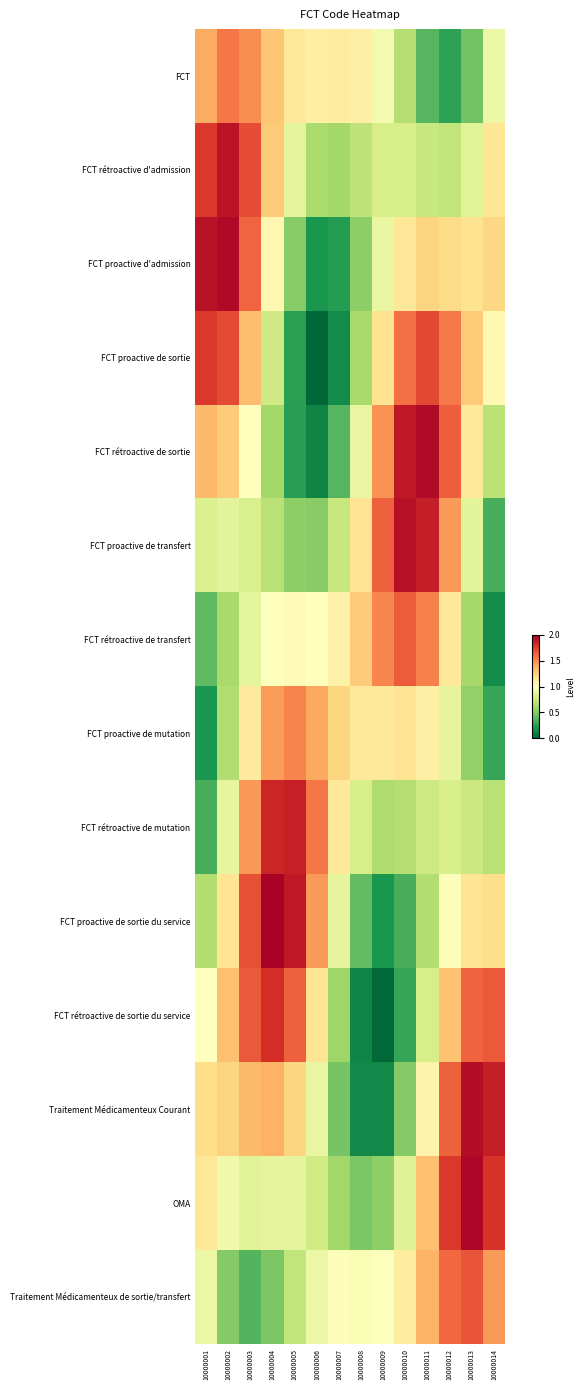

How many categories are shown in the chart?

14